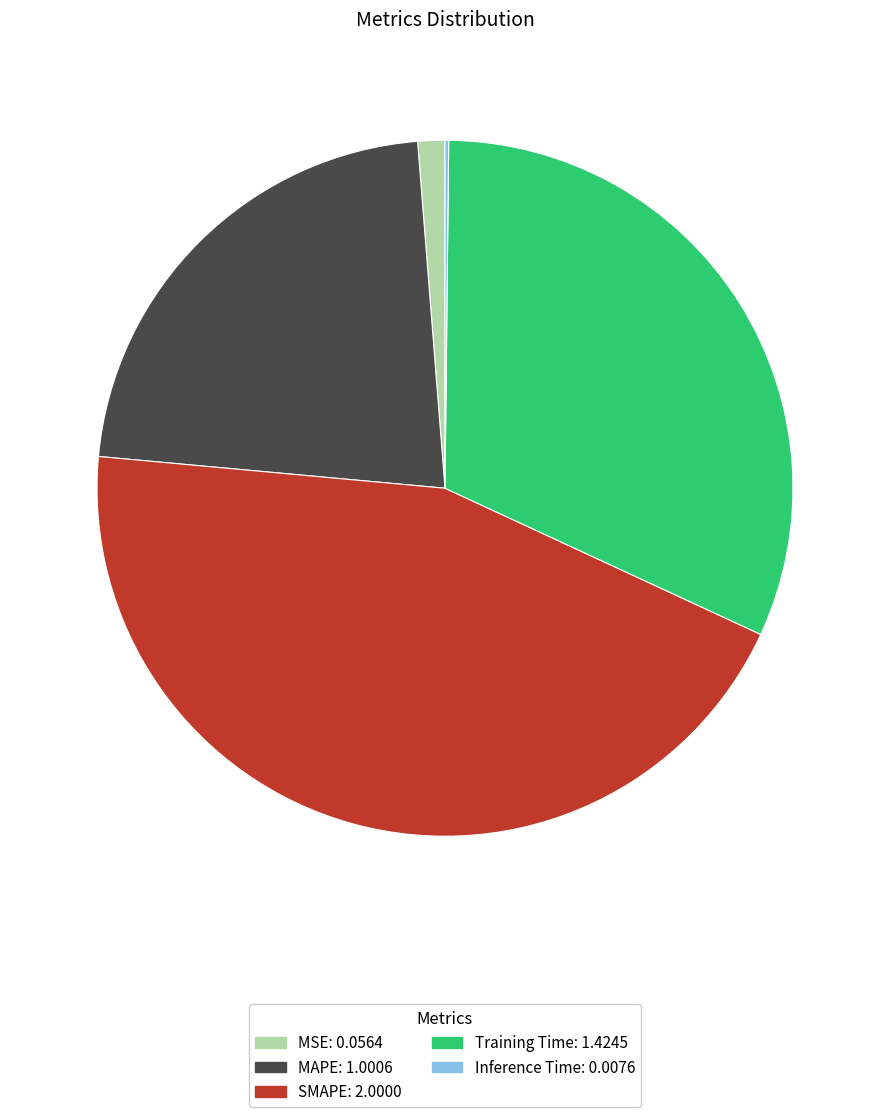

Is it true that Training Time is 18% of the pie?

False